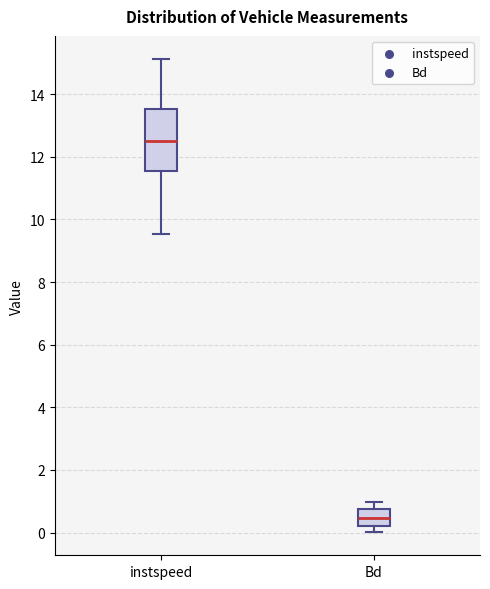

Which box is the tallest, from its lower edge to its upper edge?

instspeed